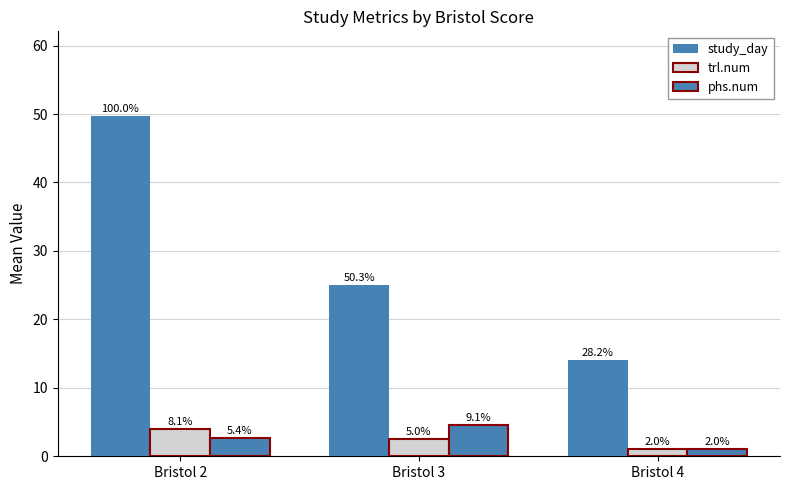

Is it true that trl.num equals 2.5 at Bristol 3?

True